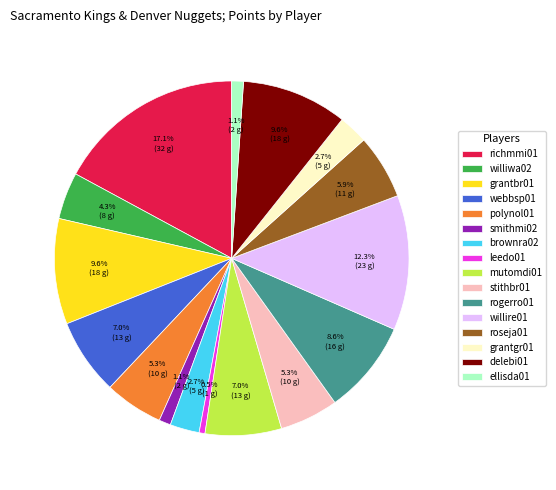

Is the sum of ellisda01 and smithmi02 greater than half?

No